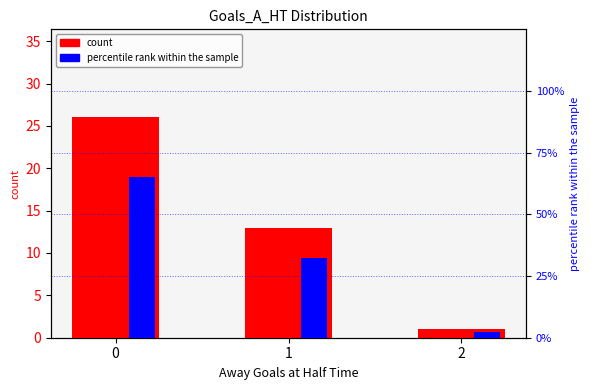

What are all the series names shown in the legend?

count, percentile rank within the sample